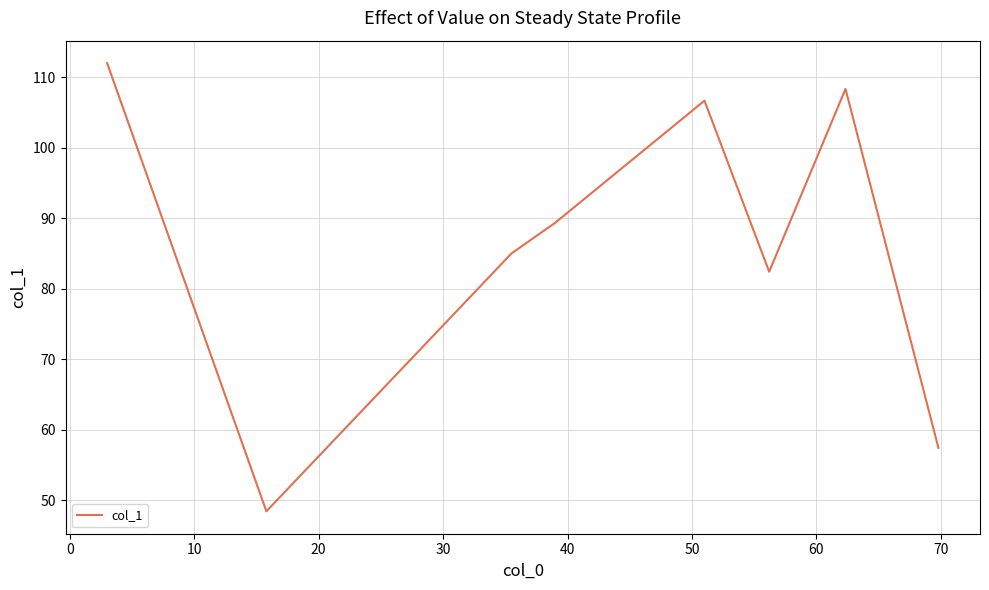

True or false: there are more than 1 points higher than both neighbors.

True